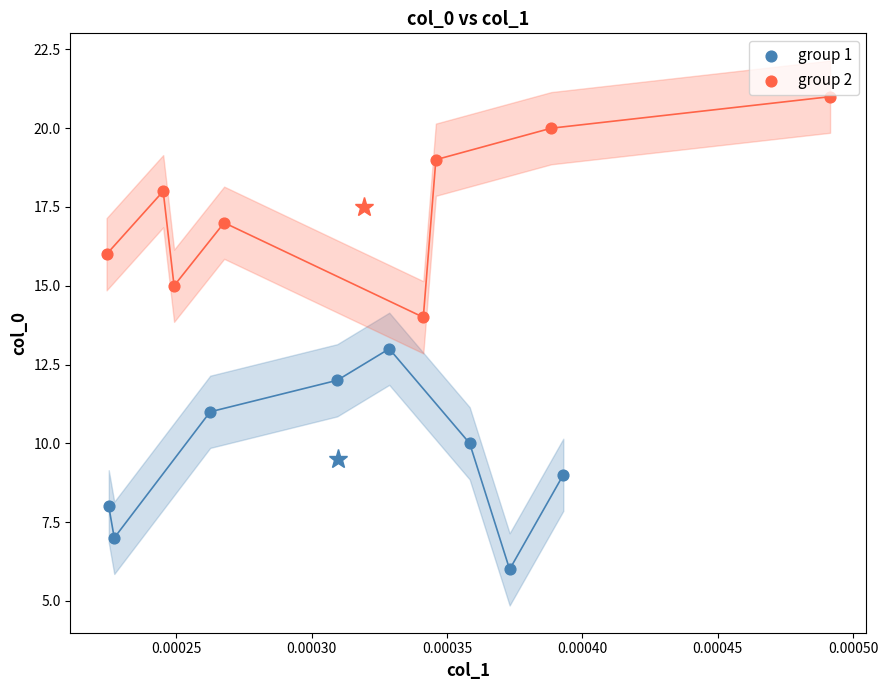

What are all the series names shown in the legend?

group 1, group 2